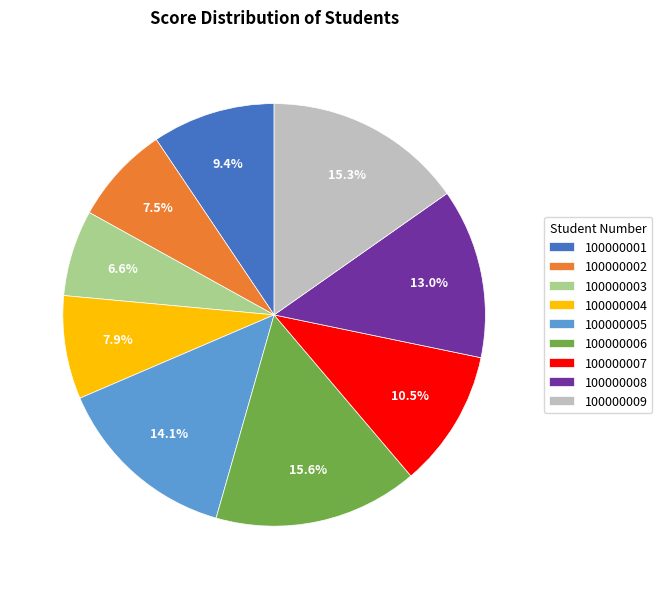

To the nearest percent, what is the combined percentage of 100000002 and 100000009?

23%